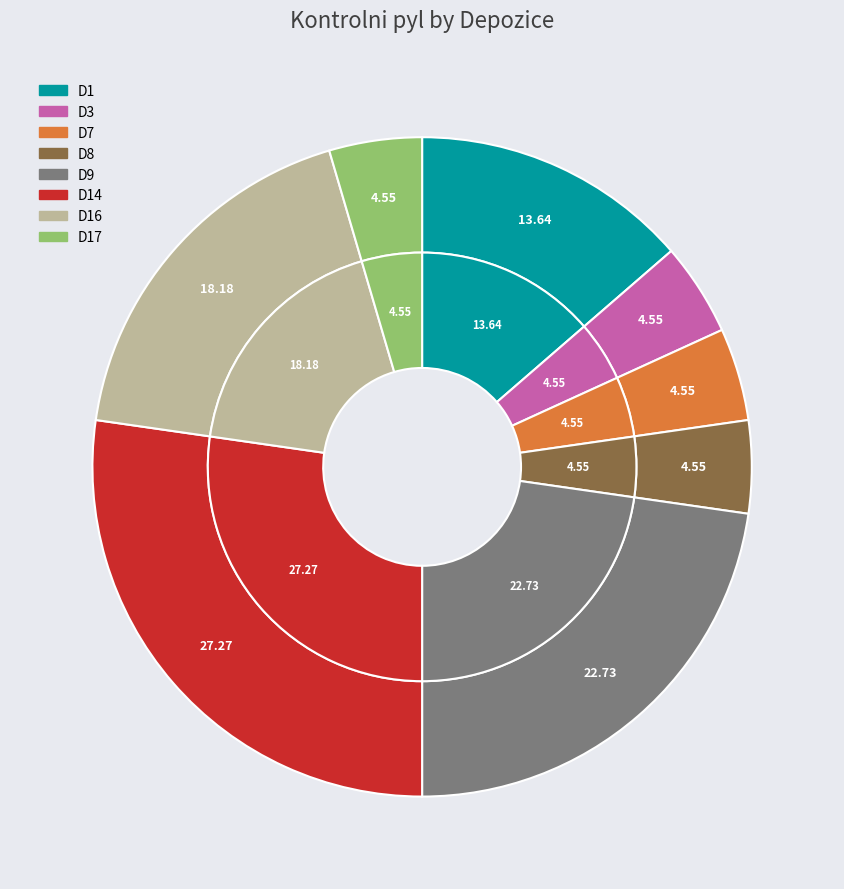

What is the largest slice in the pie chart?

D14